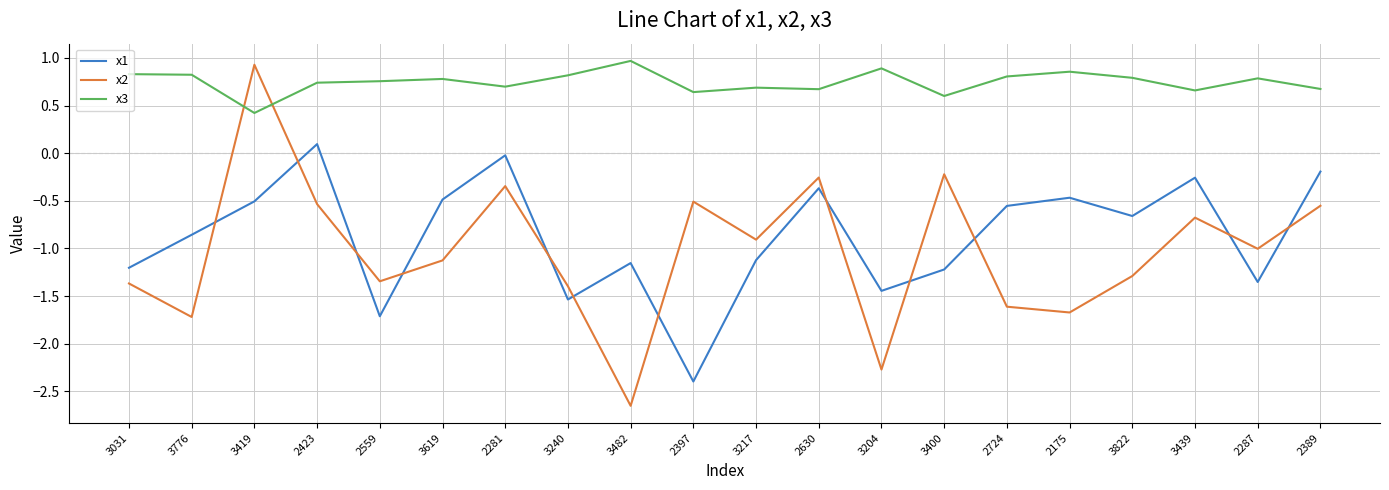

What is the difference between the second highest and second lowest values in the x2 series?

2.1